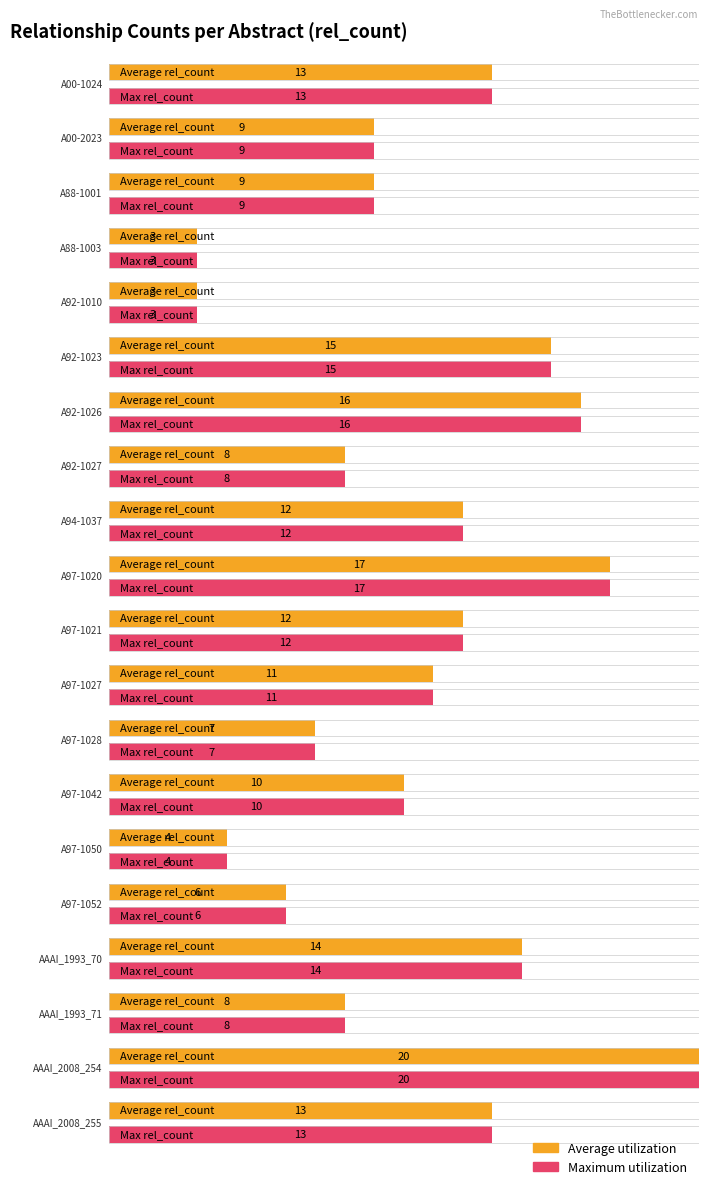

Which category has the lowest value in the Maximum utilization series?

A88-1003